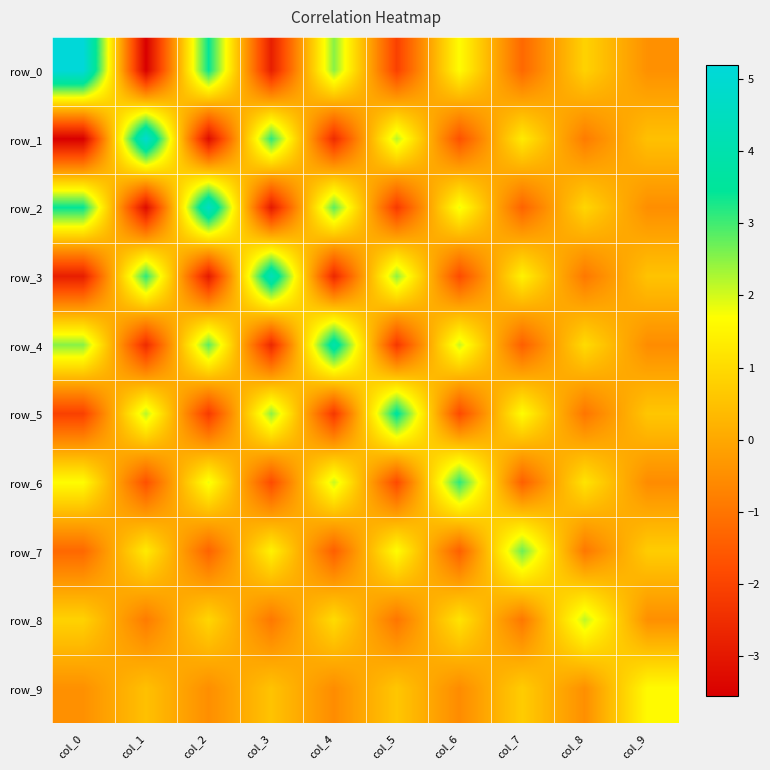

What is the difference between the row_9 values at col_7 and col_1?

0.2